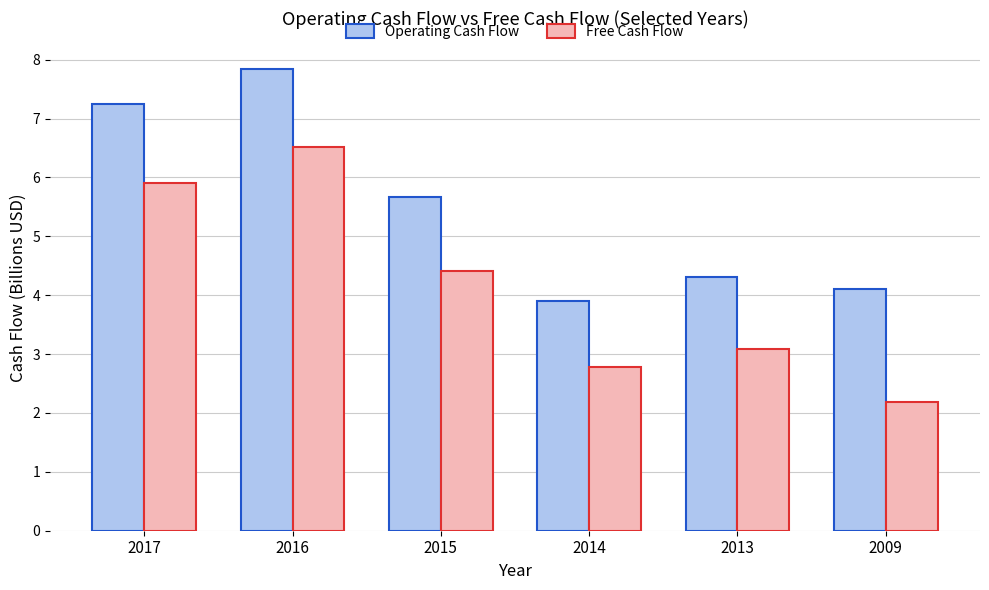

Is the value of Free Cash Flow at 2013 greater than the value of Operating Cash Flow at 2013?

No